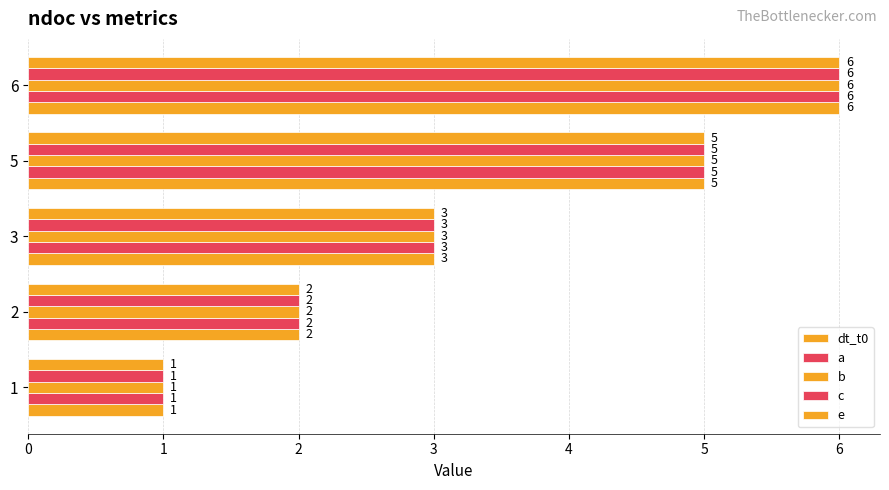

How many values in the e series are below 3?

2